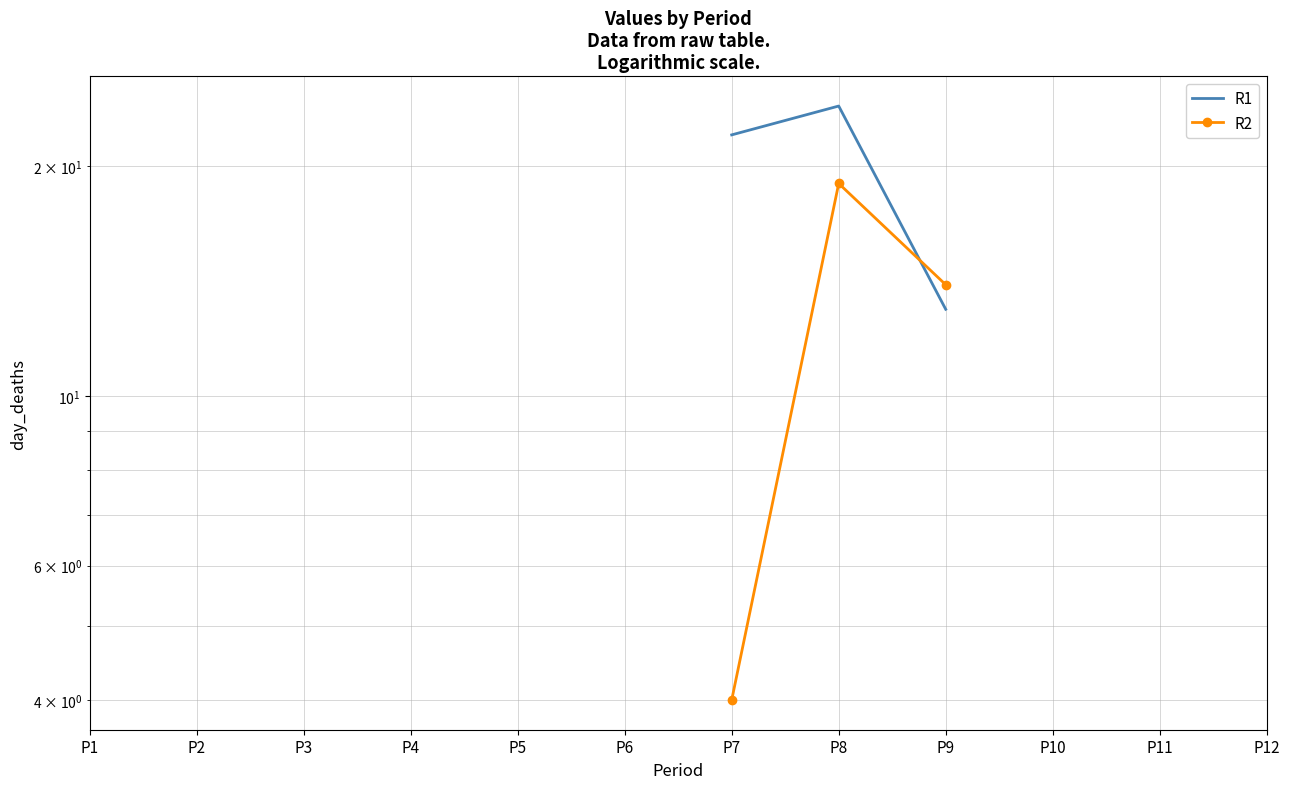

Where do R2 and R1 first cross each other?

P8 and P9